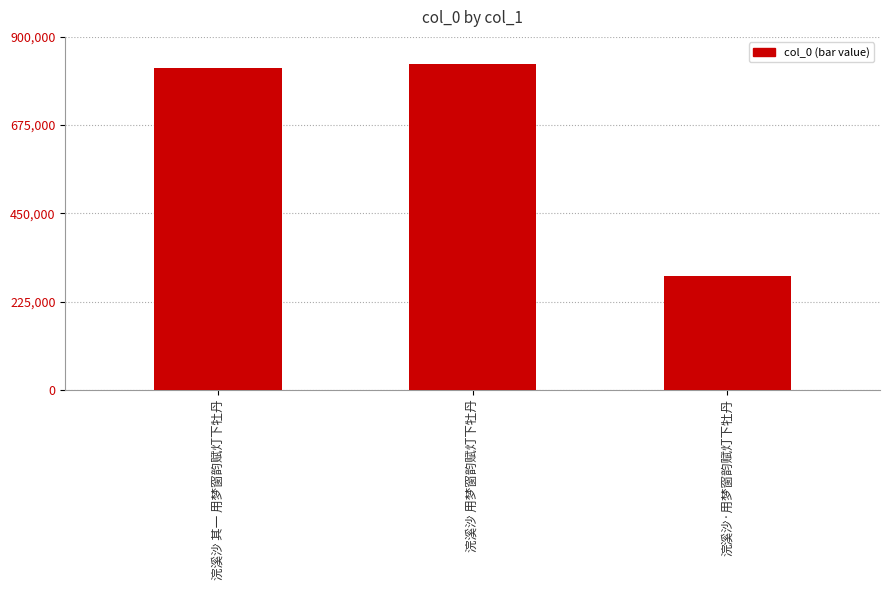

Which category has the highest value across all series?

浣溪沙 用梦窗韵赋灯下牡丹